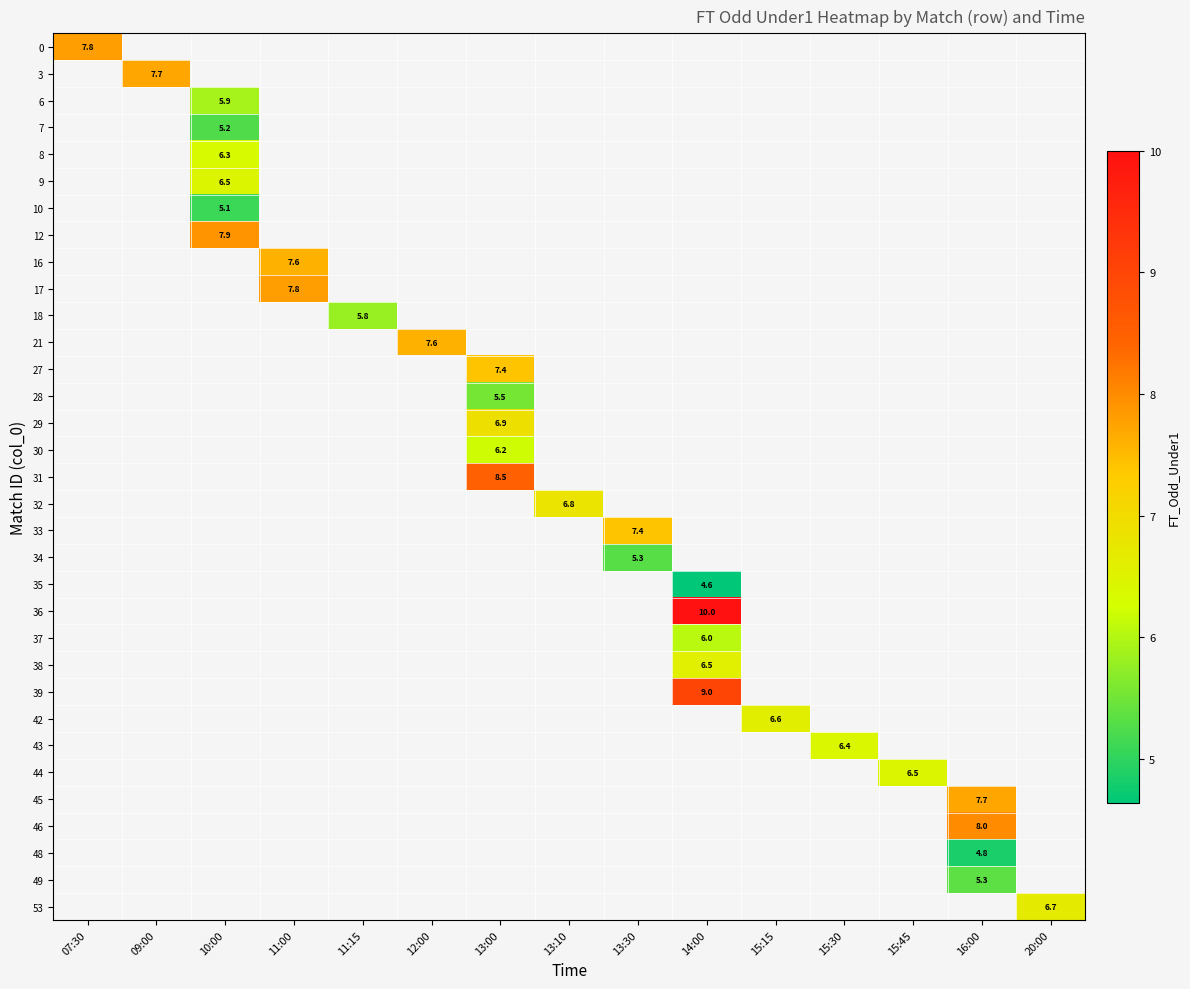

Which has a higher value, 11:15 or 09:00?

09:00